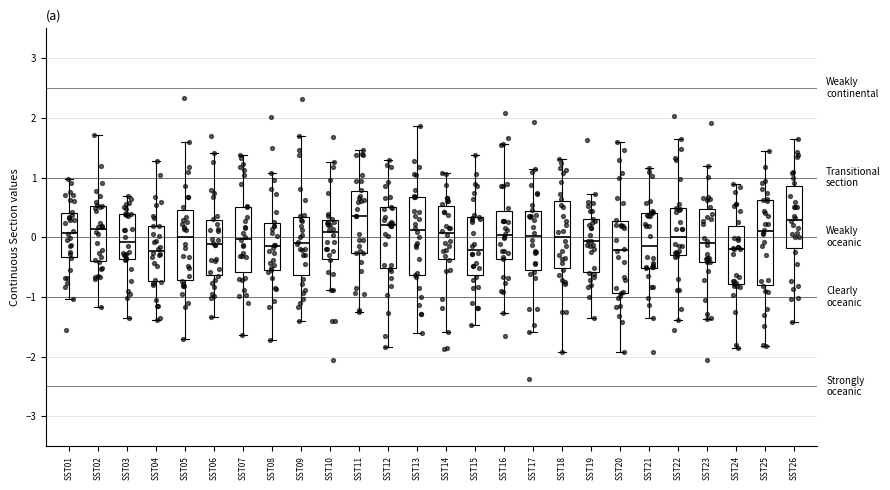

Reading left to right, read every box against the y-axis: the position of its median line, the range the box covers, and the ends of its whiskers. The values are not printed on the chart, so give them approximately, as read against the axis.

SST01: median 0.1, box -0.3 to 0.4, whiskers -1.0 to 1.0
SST02: median 0.1, box -0.4 to 0.5, whiskers -1.2 to 1.7
SST03: median -0.1, box -0.4 to 0.4, whiskers -1.3 to 0.7
SST04: median -0.2, box -0.7 to 0.2, whiskers -1.4 to 1.3
SST05: median 0.0, box -0.7 to 0.5, whiskers -1.7 to 1.6
SST06: median -0.1, box -0.6 to 0.3, whiskers -1.3 to 1.4
SST07: median 0.0, box -0.6 to 0.5, whiskers -1.6 to 1.4
SST08: median -0.2, box -0.5 to 0.2, whiskers -1.7 to 1.1
SST09: median -0.1, box -0.6 to 0.3, whiskers -1.4 to 1.7
SST10: median 0.1, box -0.4 to 0.3, whiskers -0.9 to 1.3
SST11: median 0.4, box -0.3 to 0.8, whiskers -1.3 to 1.5
SST12: median 0.2, box -0.5 to 0.5, whiskers -1.8 to 1.3
SST13: median 0.1, box -0.6 to 0.7, whiskers -1.6 to 1.9
SST14: median 0.1, box -0.4 to 0.5, whiskers -1.6 to 1.1
SST15: median -0.2, box -0.6 to 0.3, whiskers -1.5 to 1.4
SST16: median 0.0, box -0.4 to 0.4, whiskers -1.3 to 1.6
SST17: median 0.0, box -0.5 to 0.4, whiskers -1.6 to 1.1
SST18: median 0.0, box -0.5 to 0.6, whiskers -1.9 to 1.3
SST19: median -0.1, box -0.6 to 0.3, whiskers -1.3 to 0.7
SST20: median -0.2, box -0.9 to 0.3, whiskers -1.9 to 1.6
SST21: median -0.2, box -0.5 to 0.4, whiskers -1.3 to 1.2
SST22: median 0.0, box -0.3 to 0.5, whiskers -1.4 to 1.6
SST23: median -0.1, box -0.4 to 0.5, whiskers -1.4 to 1.2
SST24: median -0.2, box -0.8 to 0.2, whiskers -1.9 to 0.9
SST25: median 0.1, box -0.8 to 0.6, whiskers -1.8 to 1.4
SST26: median 0.3, box -0.2 to 0.9, whiskers -1.4 to 1.6